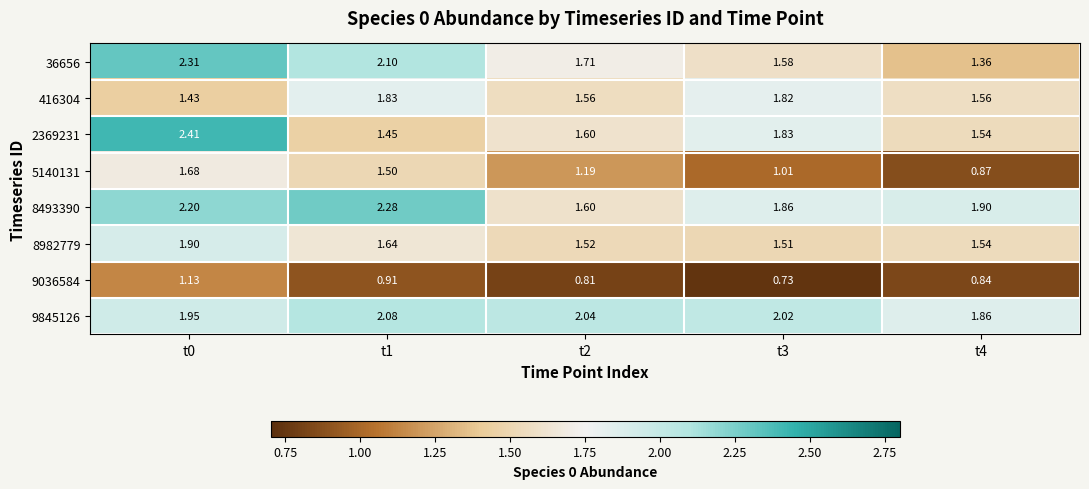

Which label corresponds to the largest value in the chart?

t0